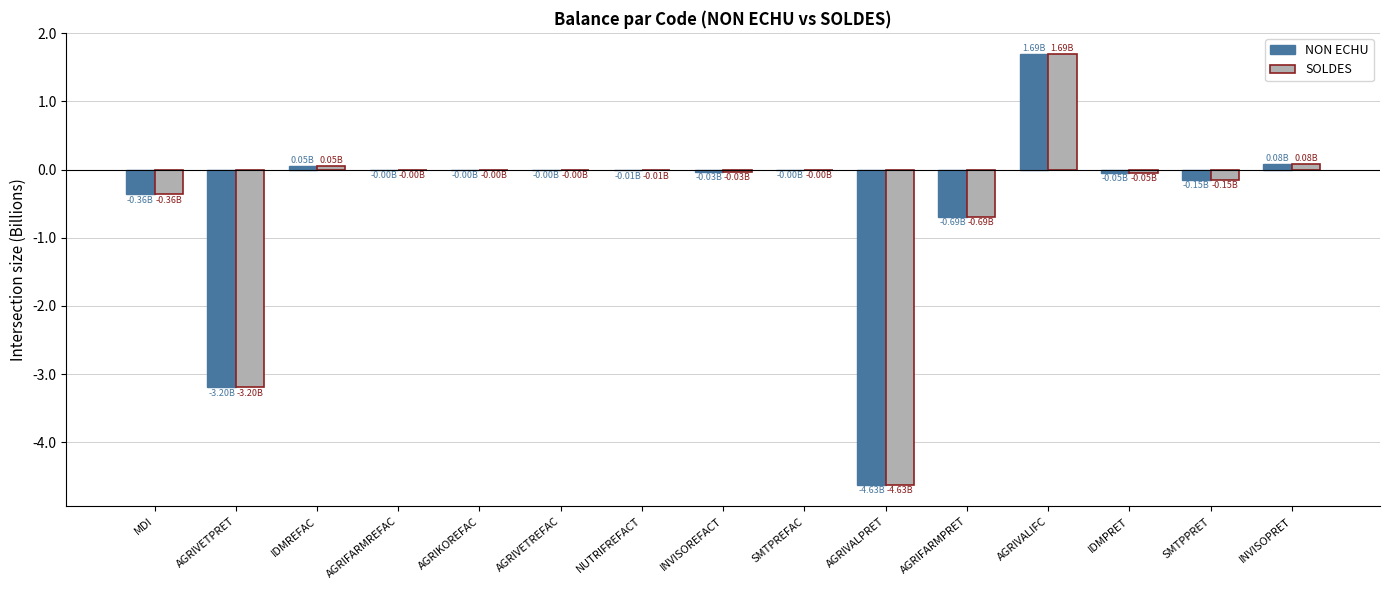

Is it true that SOLDES equals -4.6 at AGRIVALPRET?

True